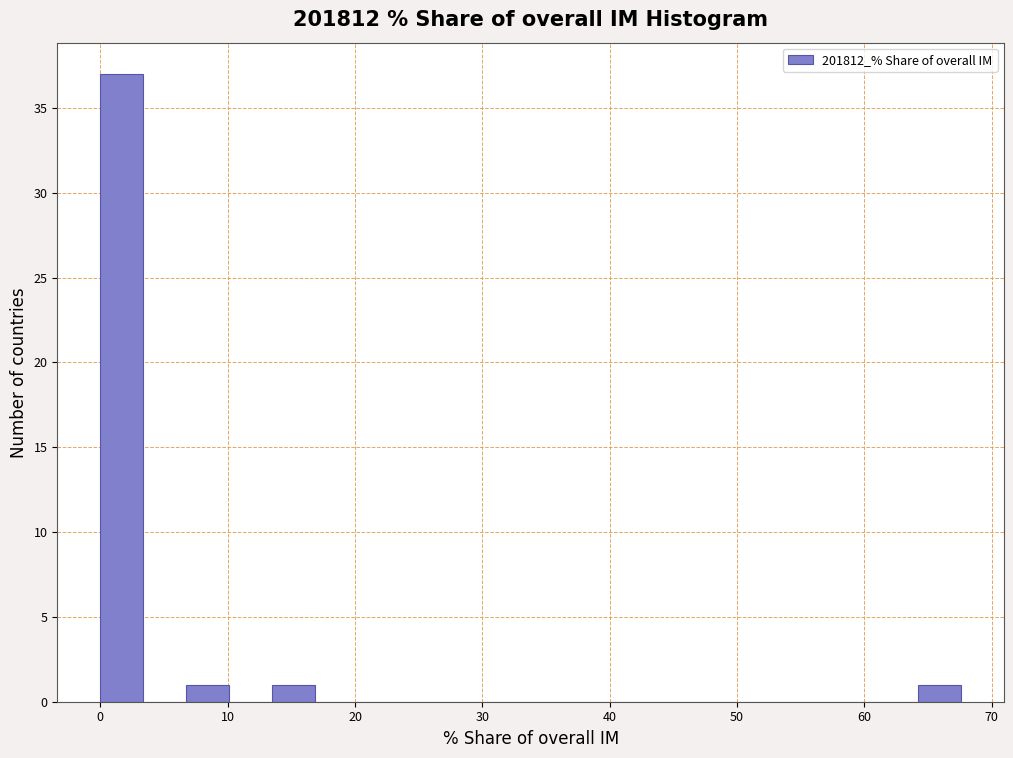

Around what value on the x-axis is the tallest bar? Give the approximate position of its centre, as read against the axis.

2